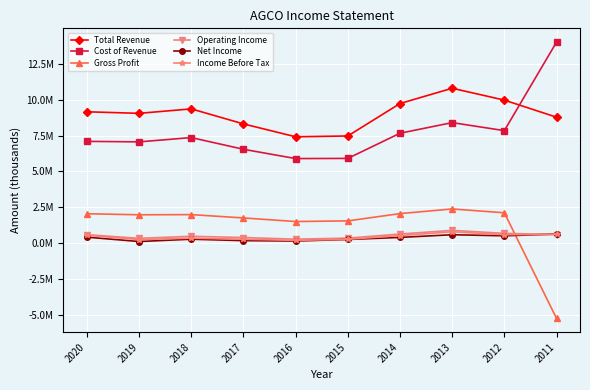

Which series has the largest total across all categories?

Total Revenue